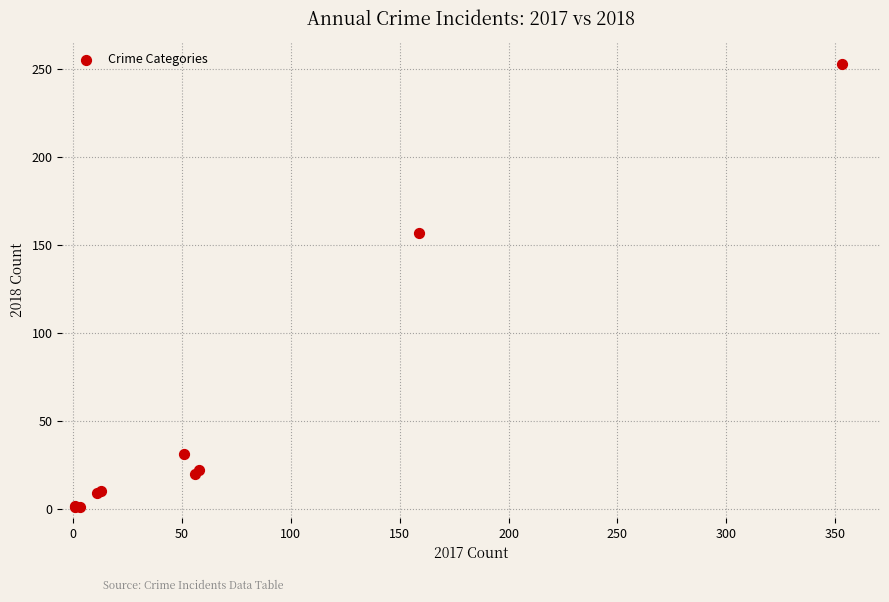

What Y value in the scatter plot is closest to 127?

157